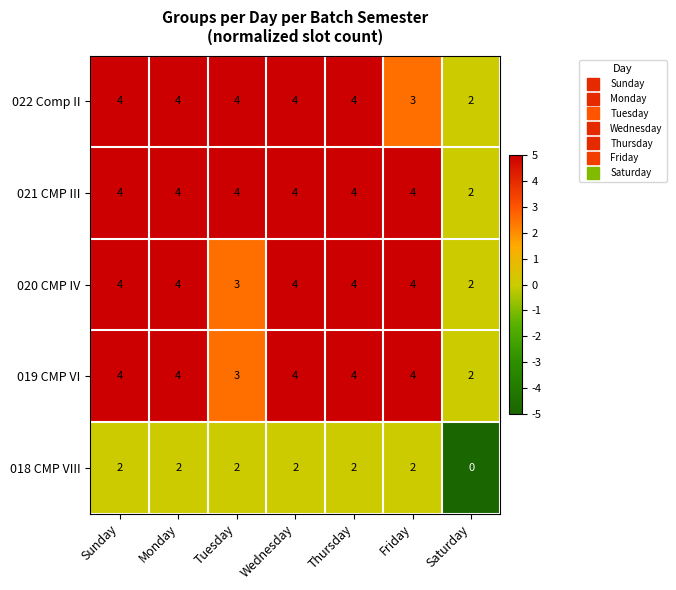

What value does the 021 CMP III series have at Monday?

4